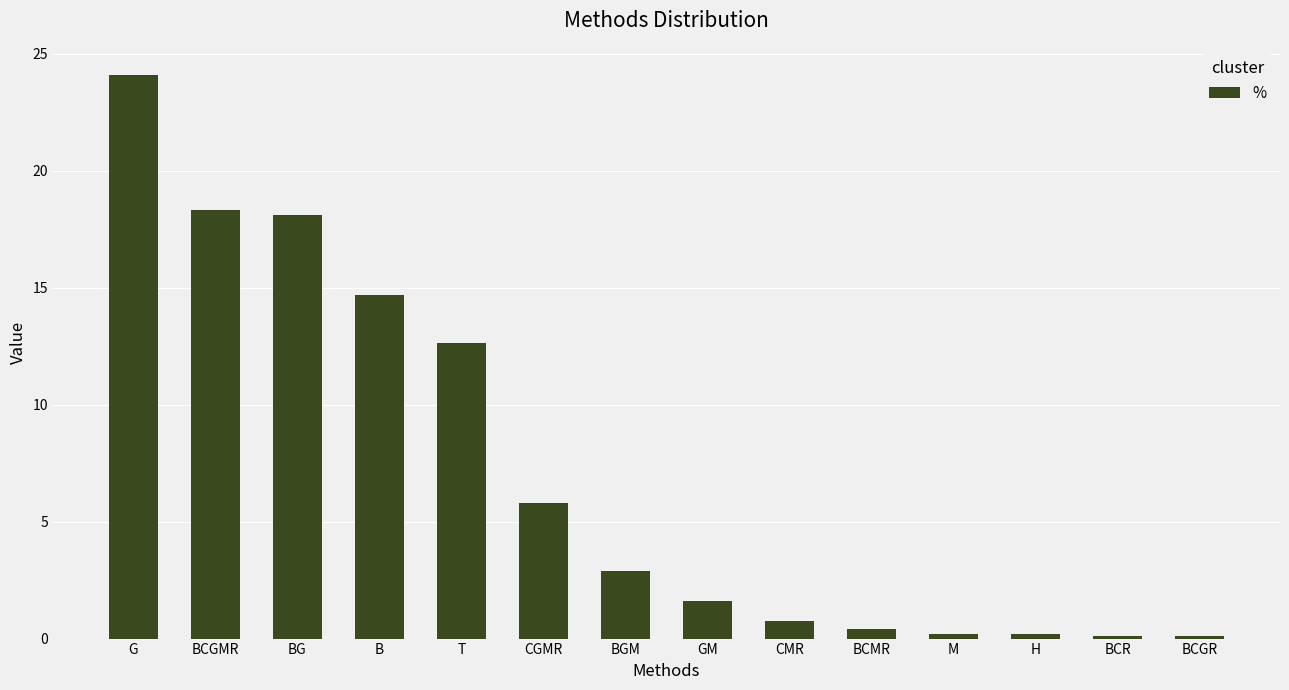

What is the label of the 3rd bar from the right?

H